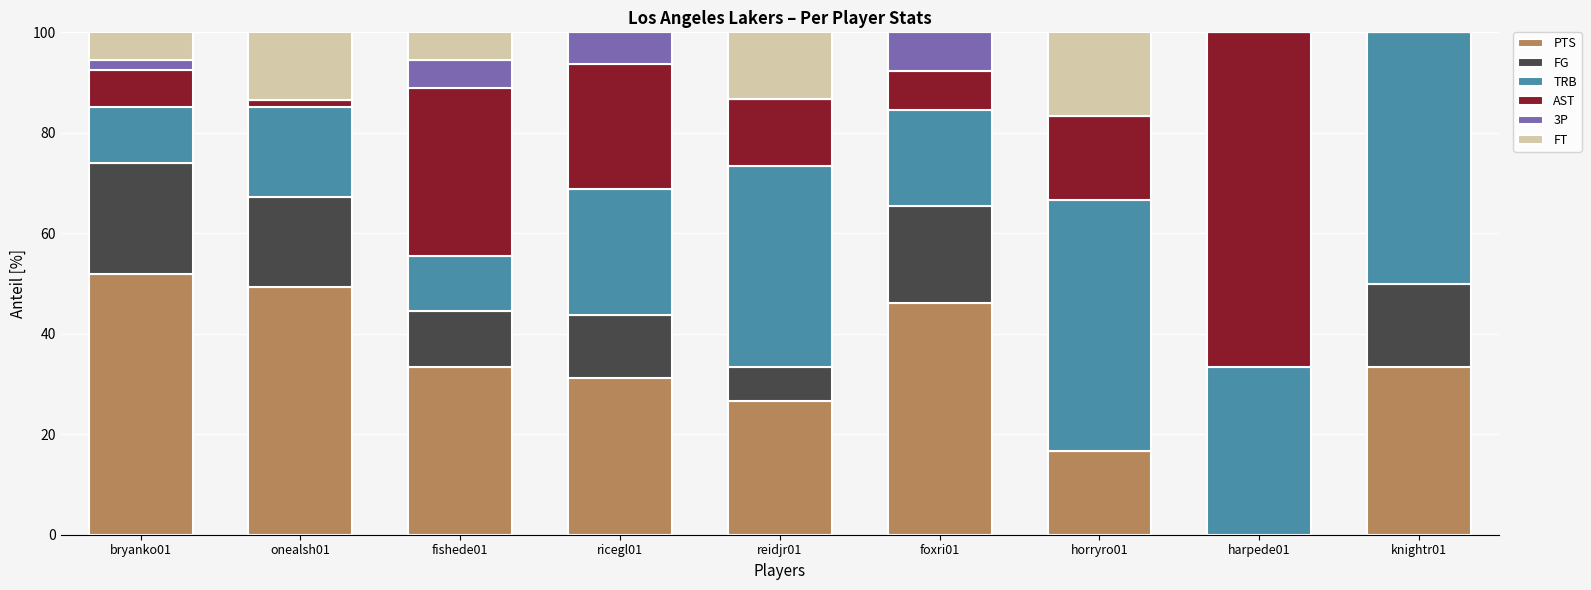

What is the total value across all series at ricegl01?

100.0